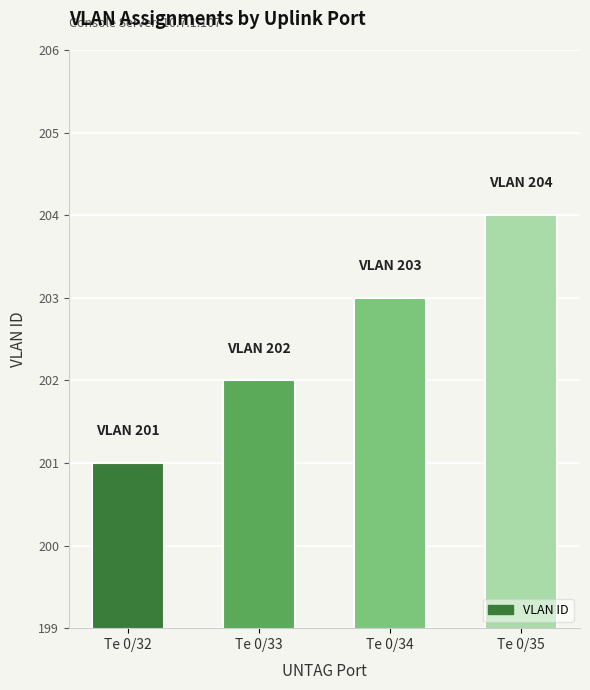

What is the minimum value shown in the chart?

201